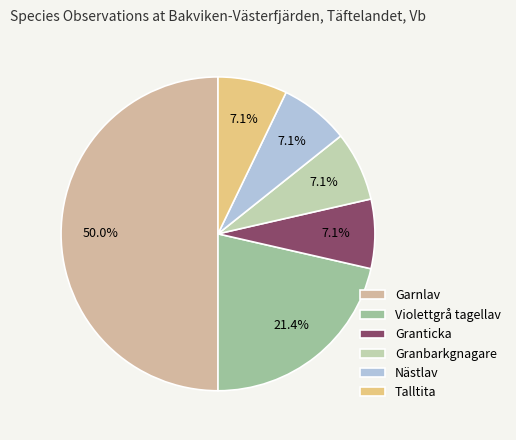

Is it true that Talltita is 7% of the pie?

True